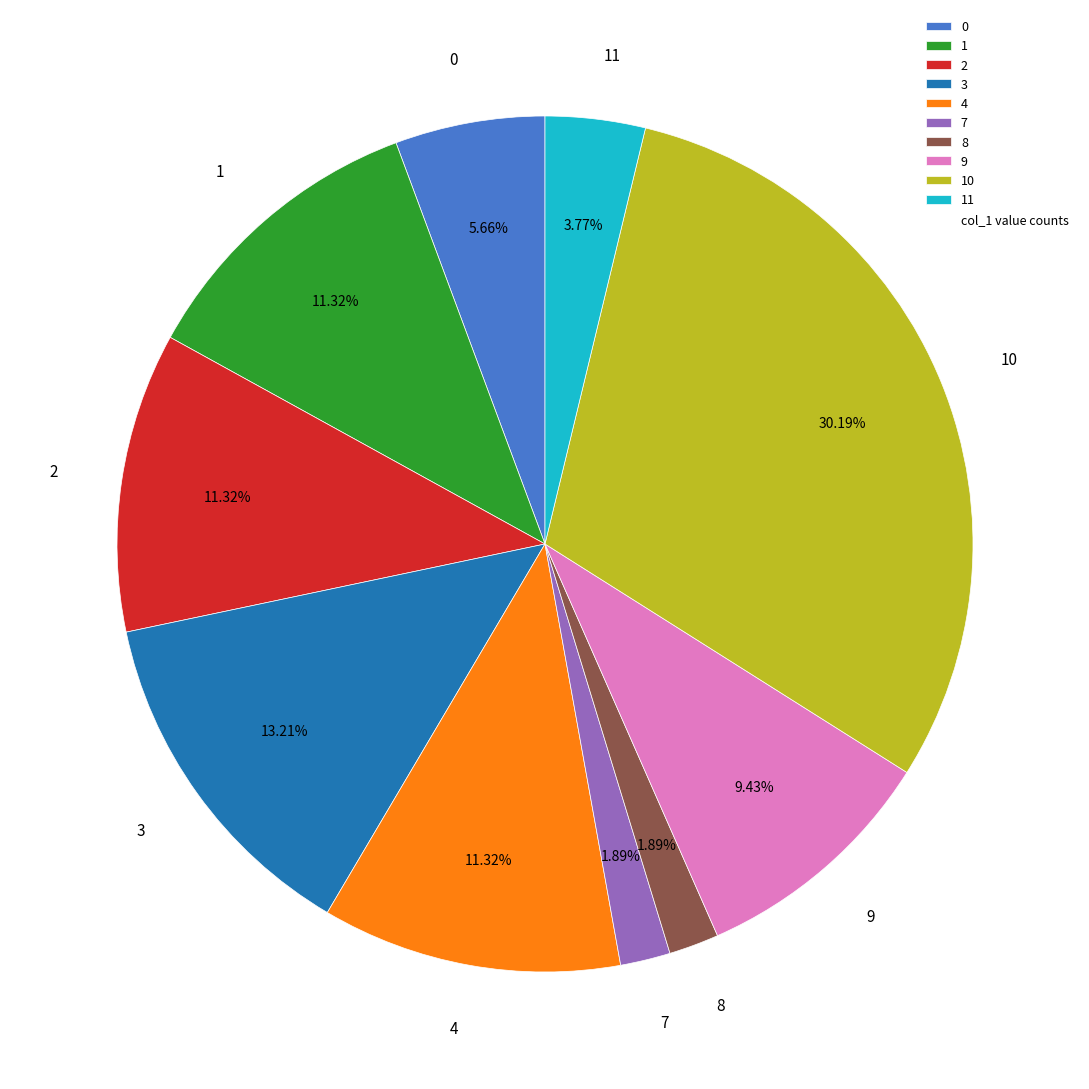

What is the largest slice in the pie chart?

10